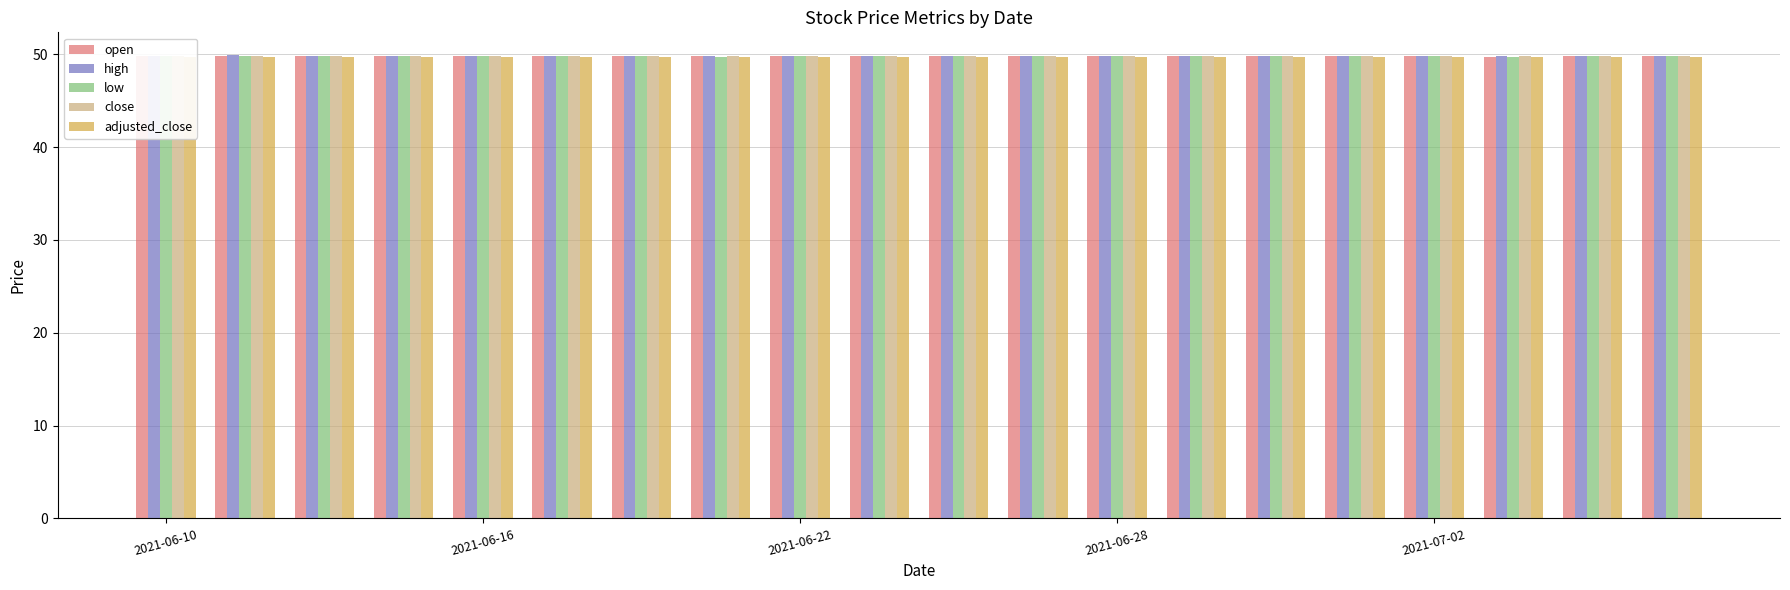

At how many categories does at least one series exceed 49?

20